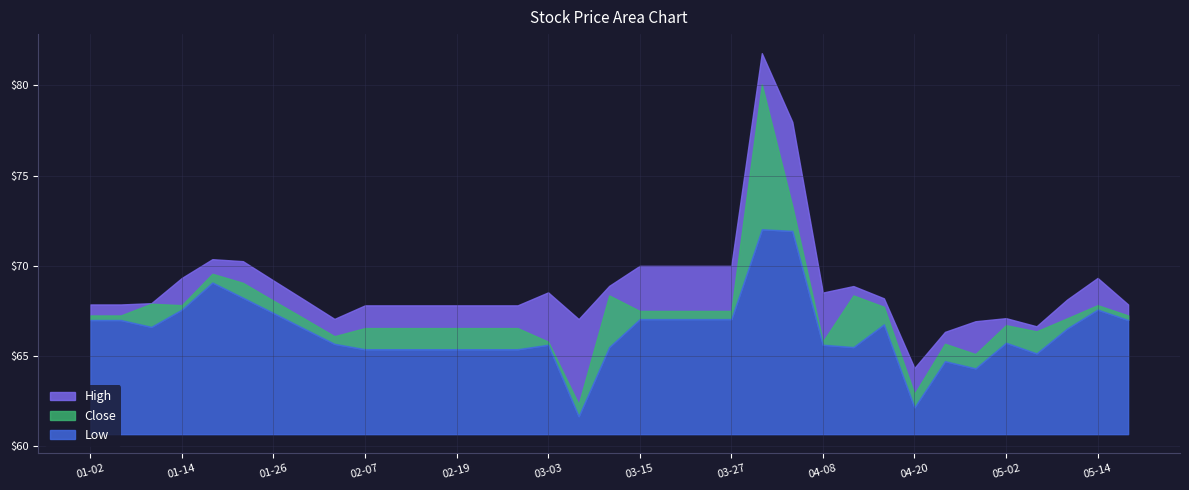

Does the chart have visible grid lines?

Yes